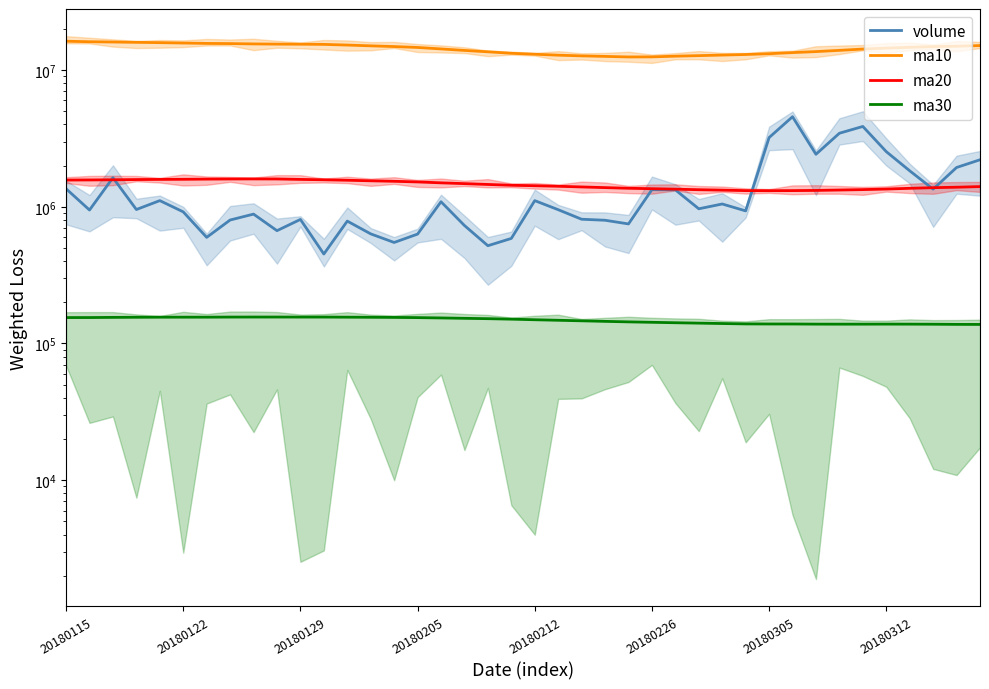

How many interior local valleys does the ma30 series have?

2